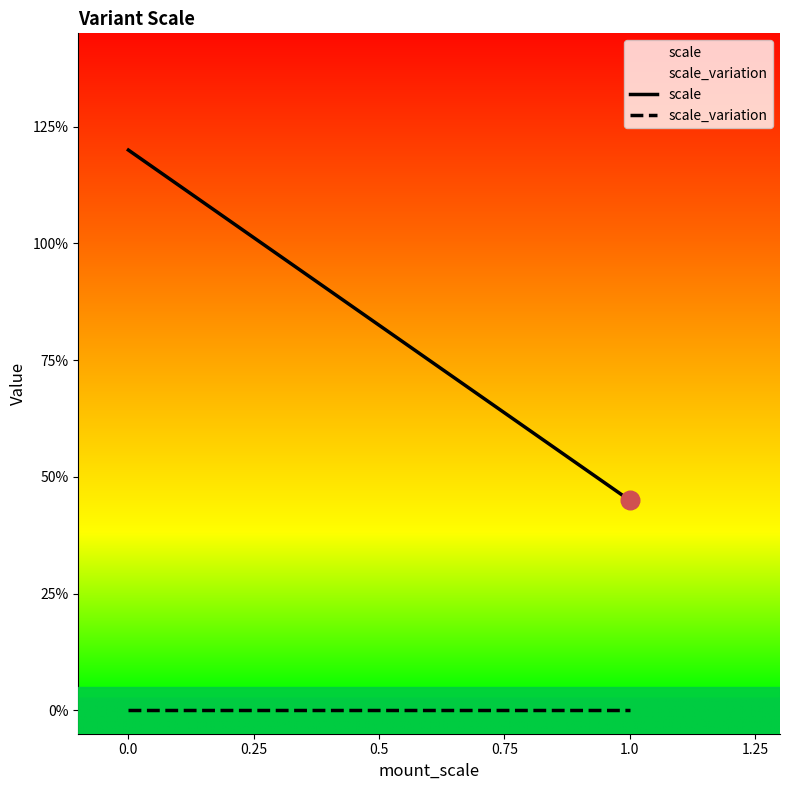

Which series has the largest total across all categories?

scale